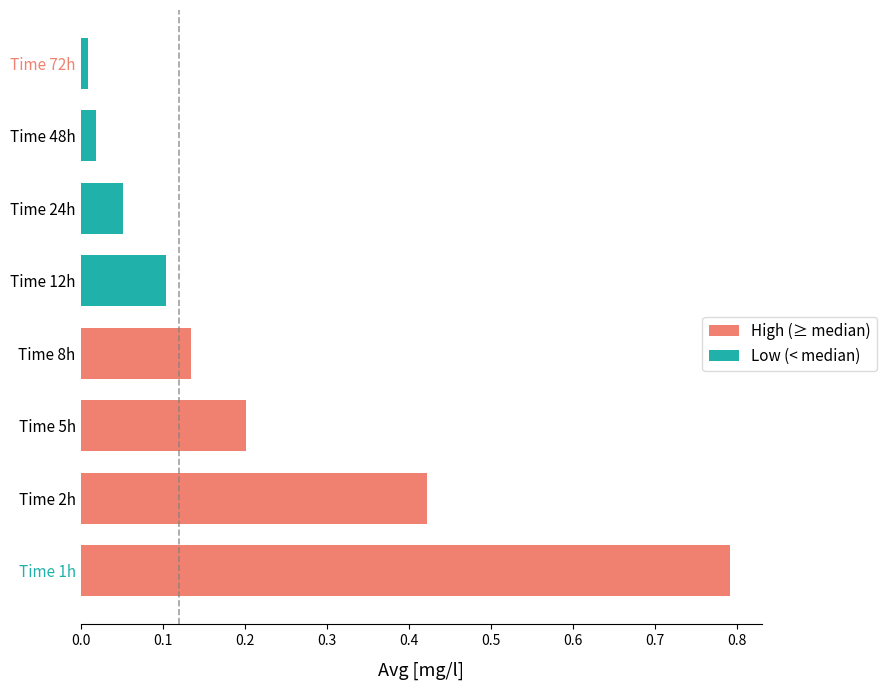

At which category does the chart reach its peak across all series?

Time 1h